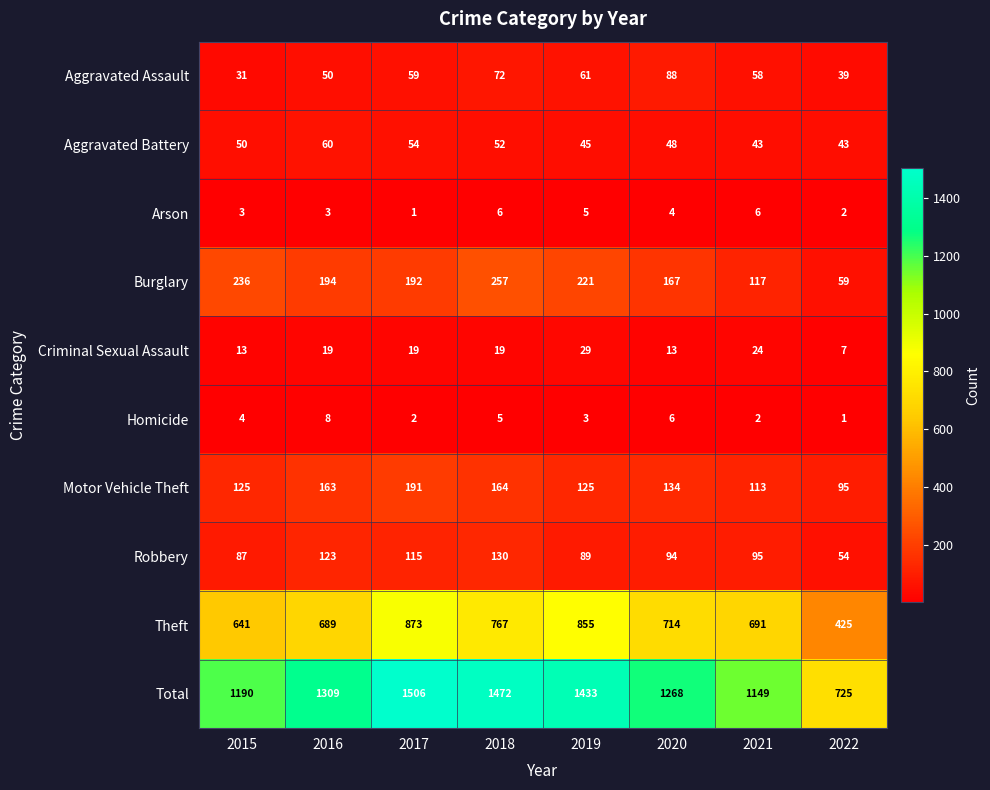

At which label does Burglary first exceed 194?

2015